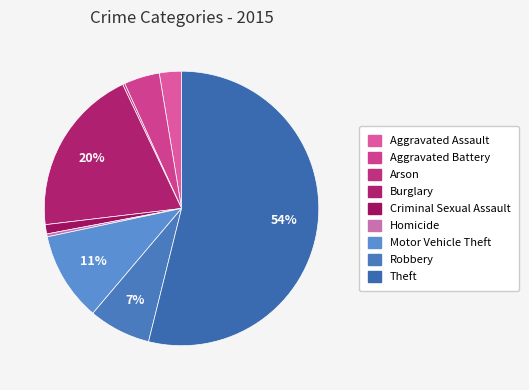

What is the total percentage of Aggravated Battery and Burglary?

24.0%